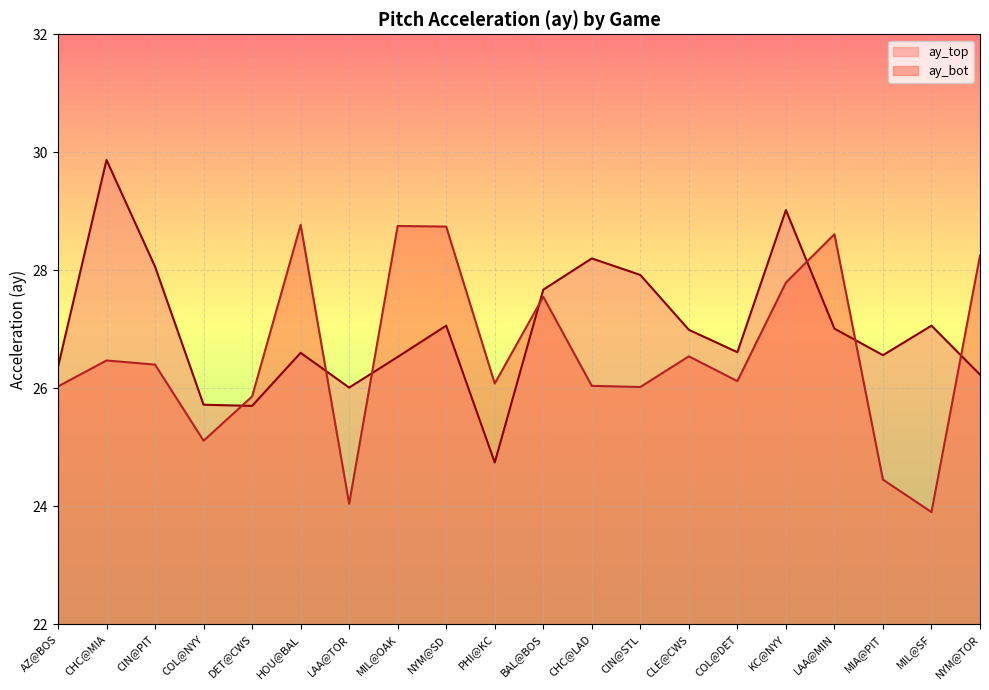

Reading left to right, extract all data points from this chart.

ay_top: 26.4	29.9	28.1	25.7	25.7	26.6	26.0	26.5	27.1	24.7	27.7	28.2	27.9	27.0	26.6	29.0	27.0	26.6	27.1	26.2
ay_bot: 26.0	26.5	26.4	25.1	25.9	28.8	24.0	28.8	28.7	26.1	27.6	26.0	26.0	26.5	26.1	27.8	28.6	24.4	23.9	28.2